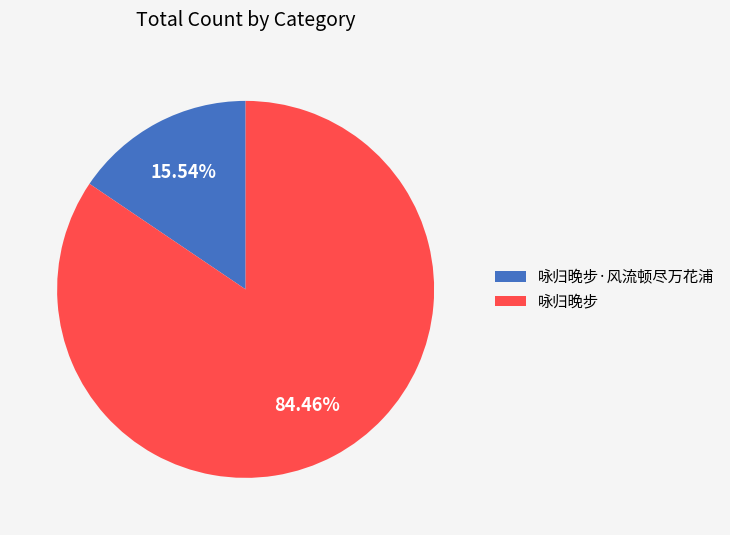

What is the majority slice?

咏归晚步